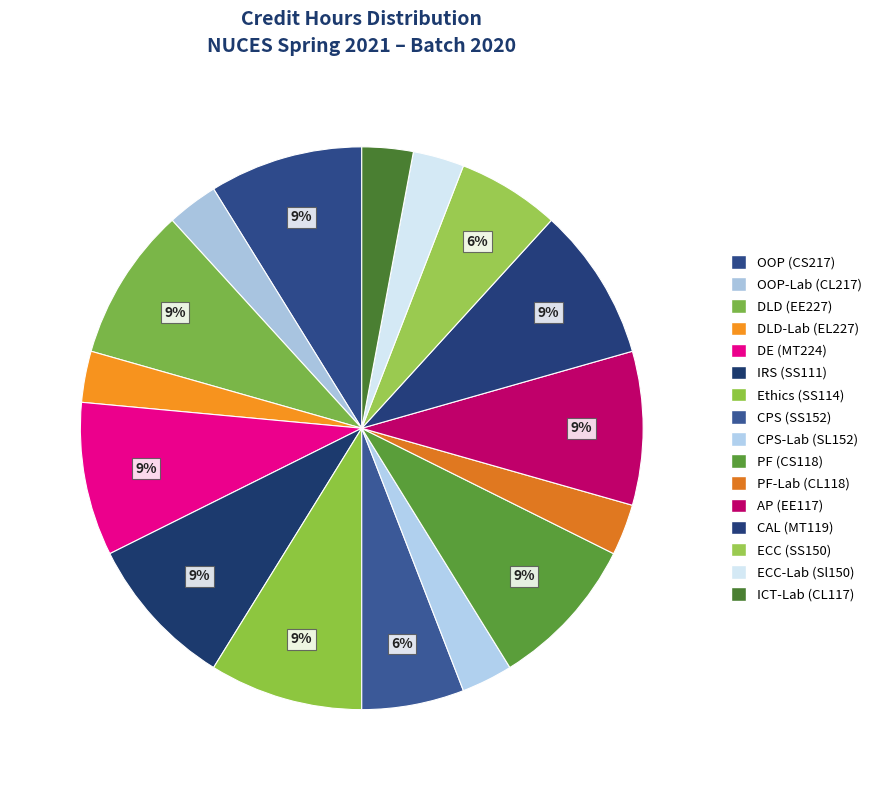

The OOP (CS217) slice represents 17% of the pie. True or false?

False